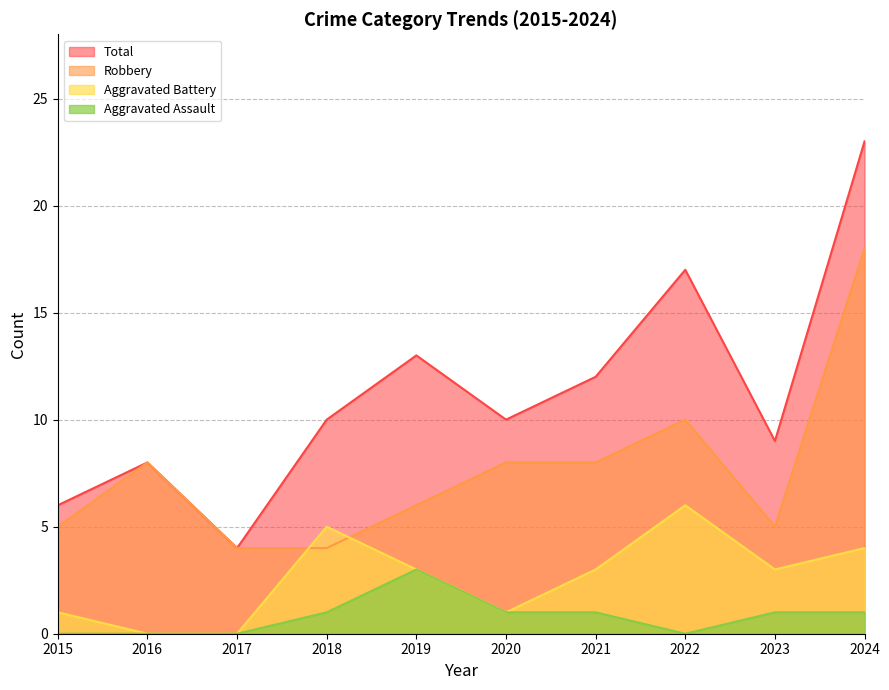

Reading left to right, what are all the values shown in this chart?

Aggravated Assault: 0	0	0	1	3	1	1	0	1	1
Aggravated Battery: 1	0	0	5	3	1	3	6	3	4
Robbery: 5	8	4	4	6	8	8	10	5	18
Total: 6	8	4	10	13	10	12	17	9	23